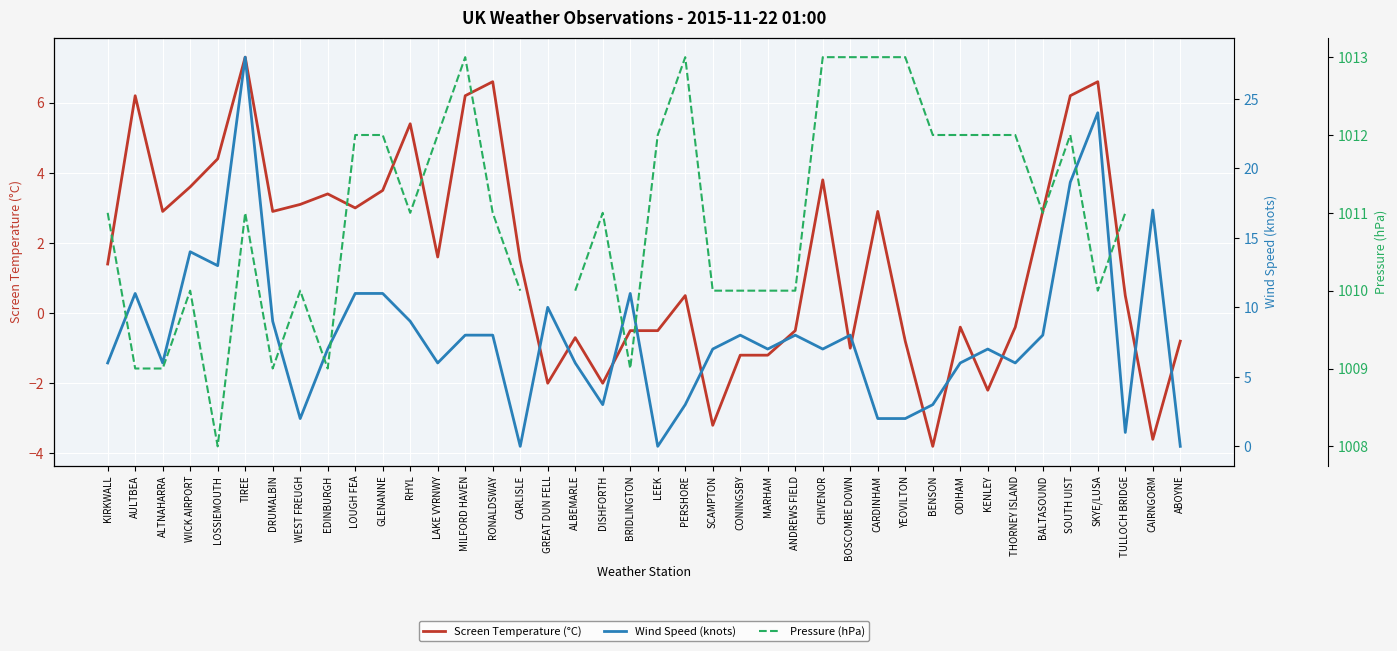

How many interior local valleys does the Wind Speed (knots) series have?

11